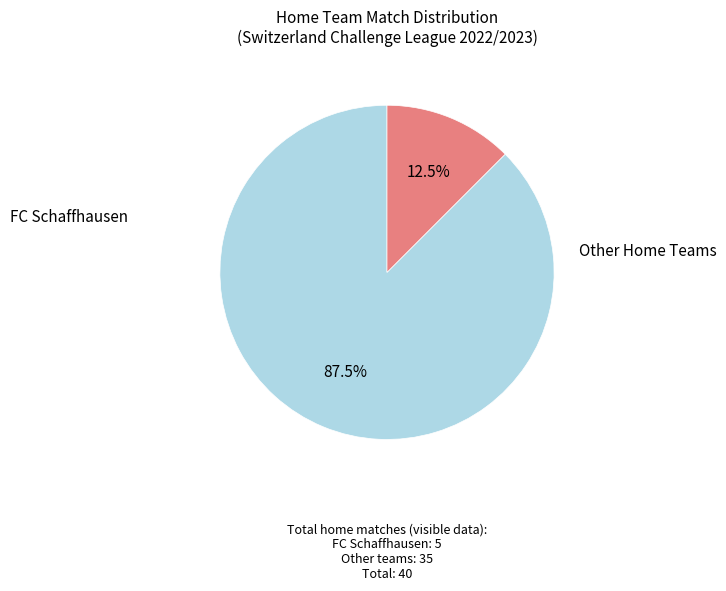

Is there a majority slice in this chart?

Yes